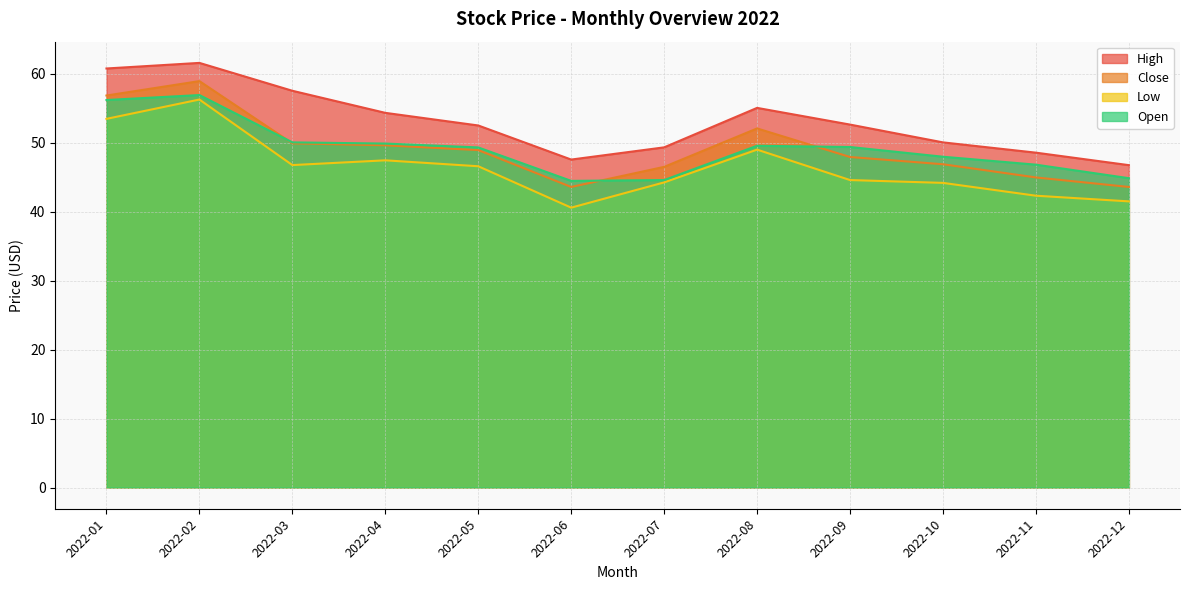

True or false: High and Low intersect in this chart.

False